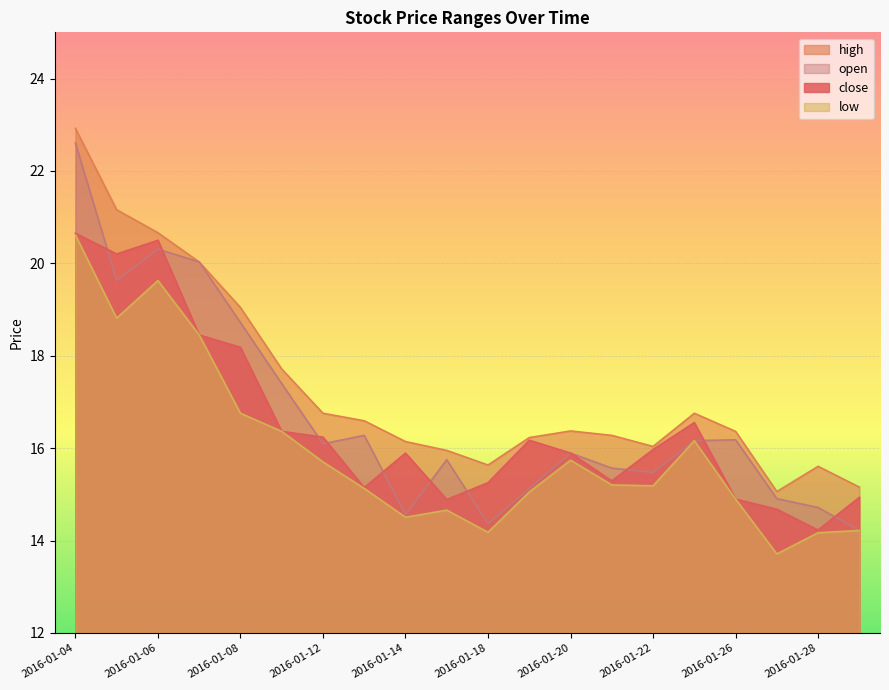

Which series has the widest spread of values?

open